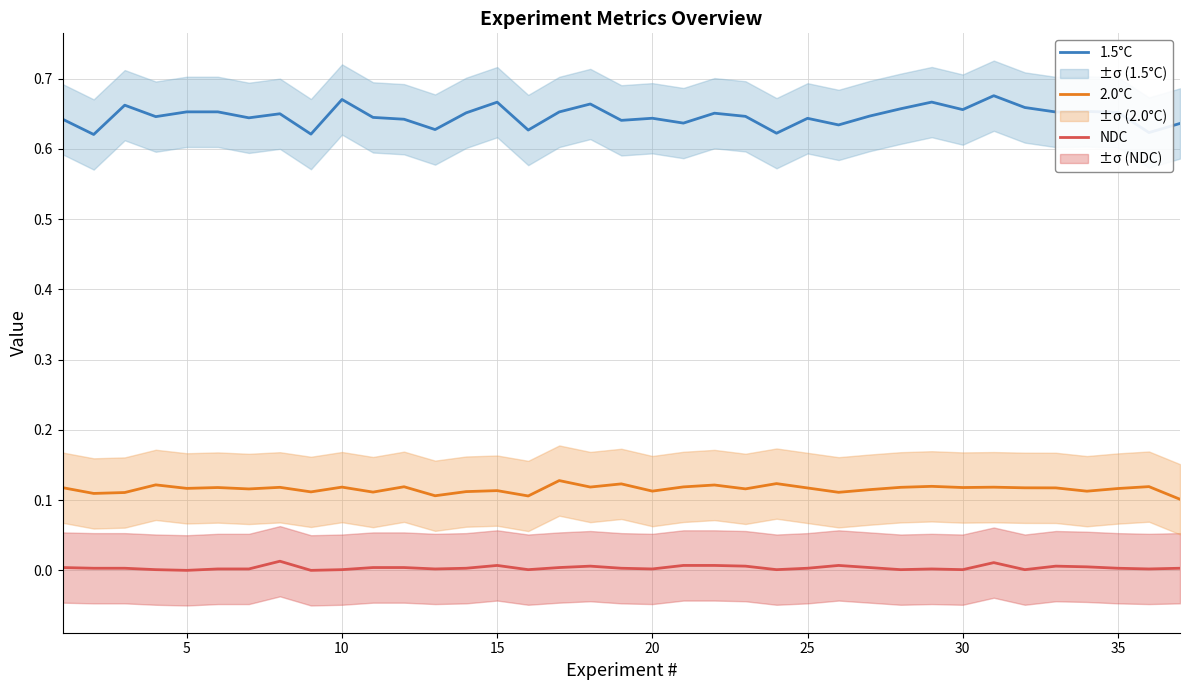

Is this an area chart (filled region under the line)?

No